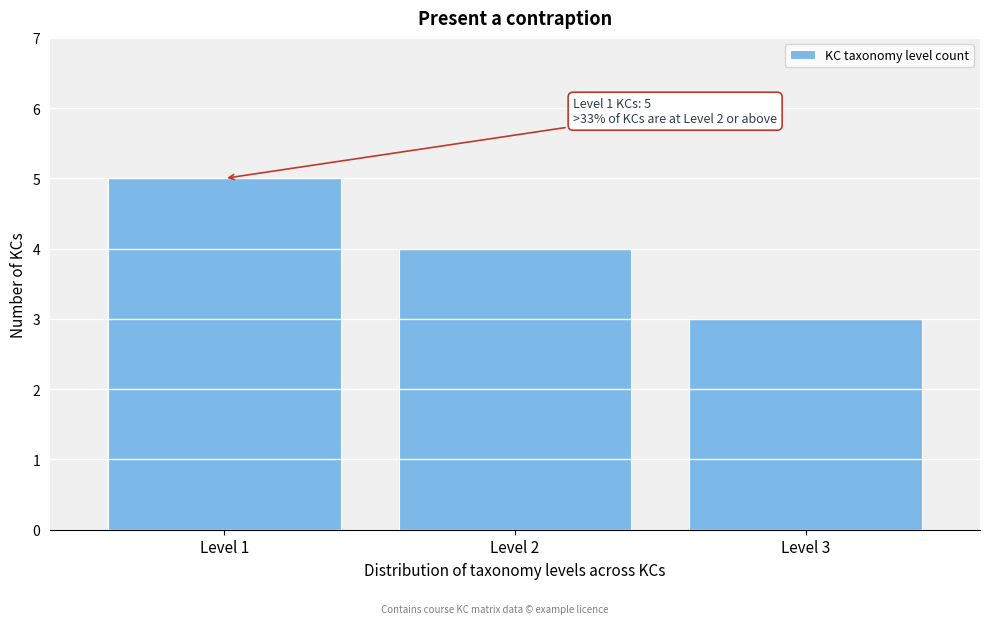

Reading left to right, what are all the values shown in this chart?

Level 1=5	Level 2=4	Level 3=3